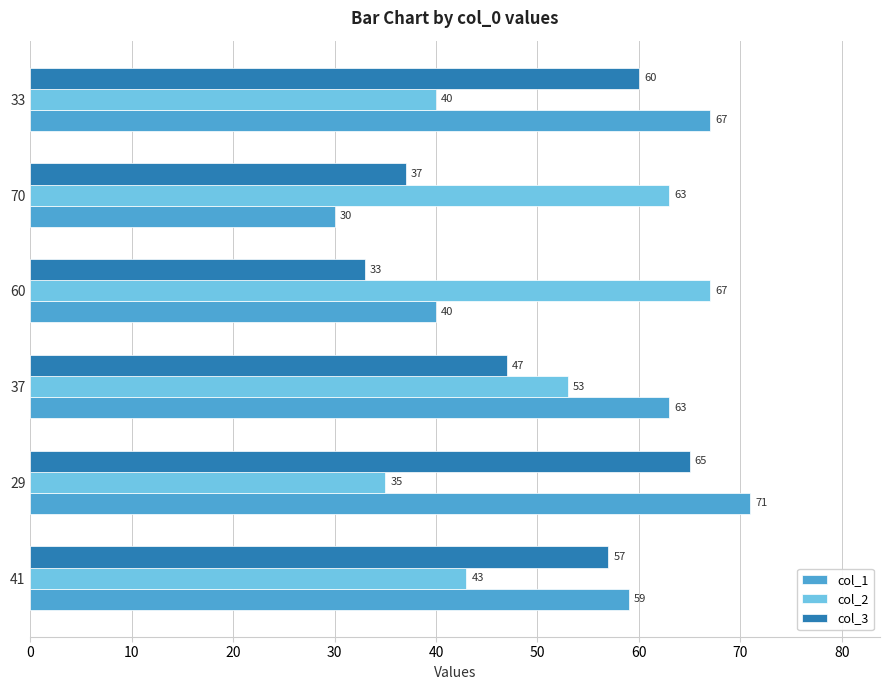

Which series has the widest spread of values?

col_1